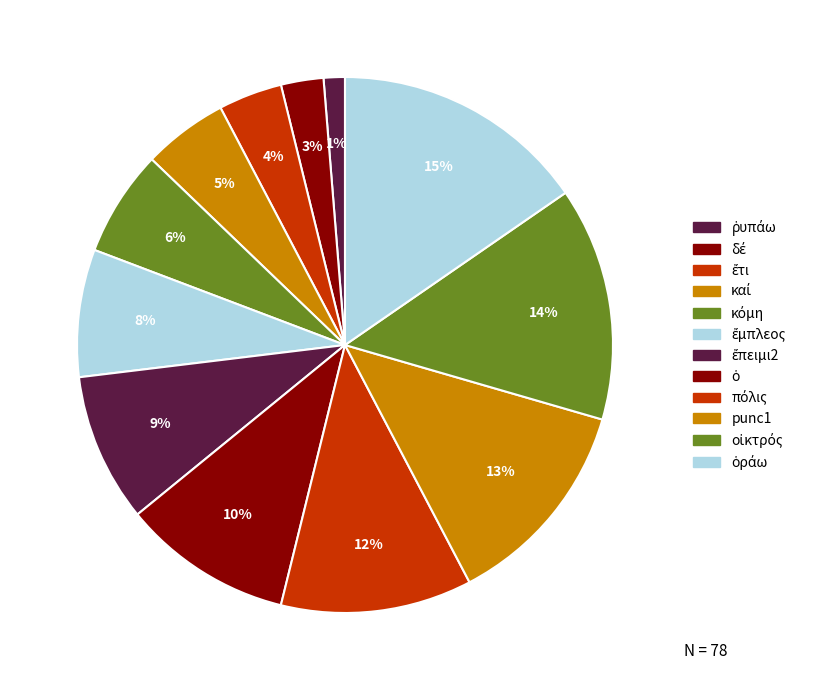

Count the number of slices in the pie.

12